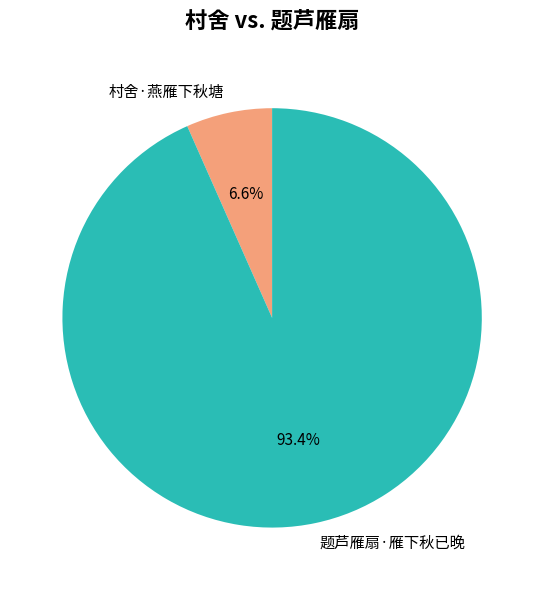

What portion of the pie excludes 题芦雁扇·雁下秋已晚?

6.6%